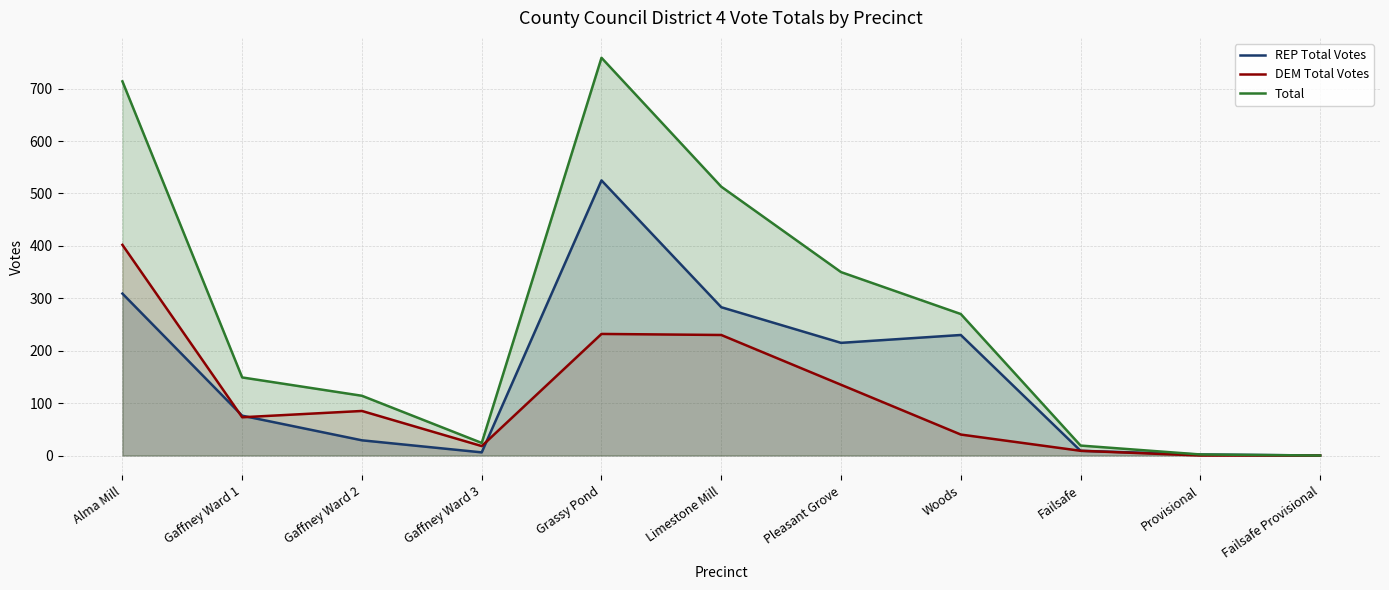

What are all the series names shown in the legend?

REP Total Votes, DEM Total Votes, Total